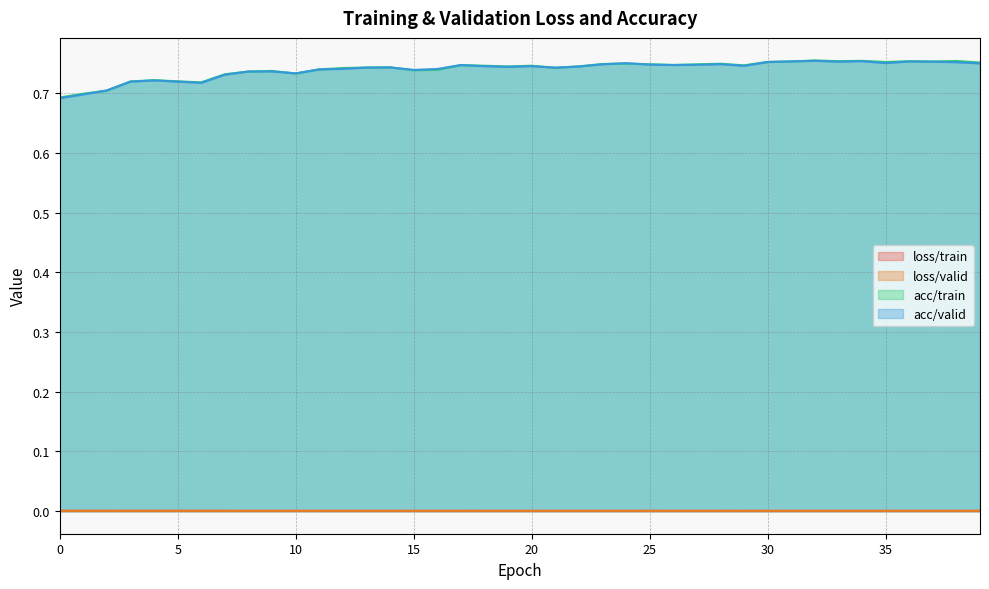

Which series has the widest spread of values?

acc/valid